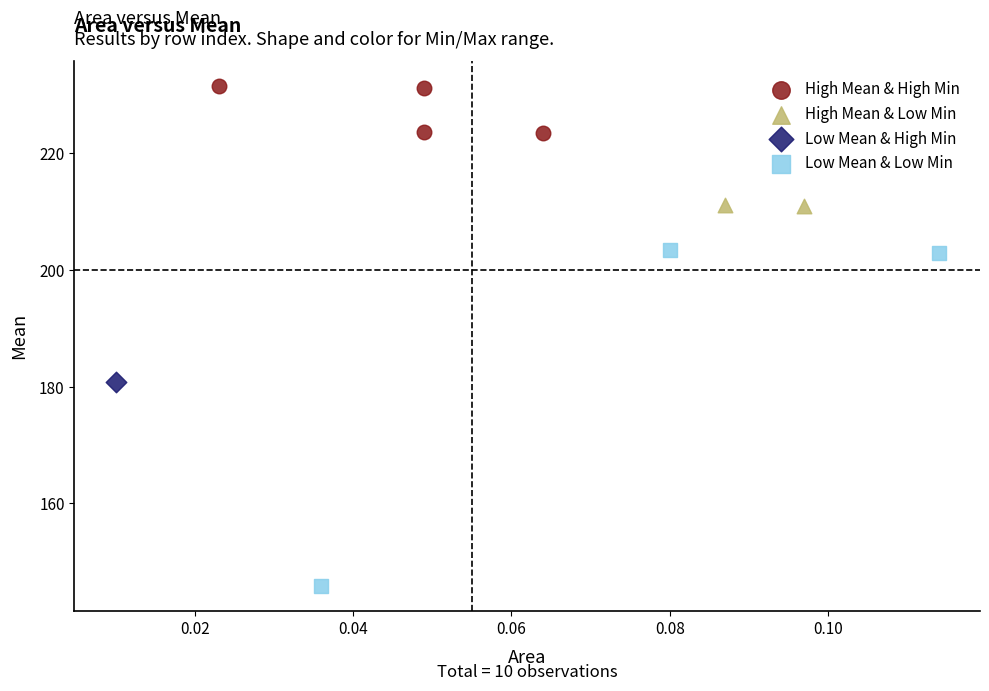

What are all the series names shown in the legend?

High Mean & High Min, High Mean & Low Min, Low Mean & High Min, Low Mean & Low Min